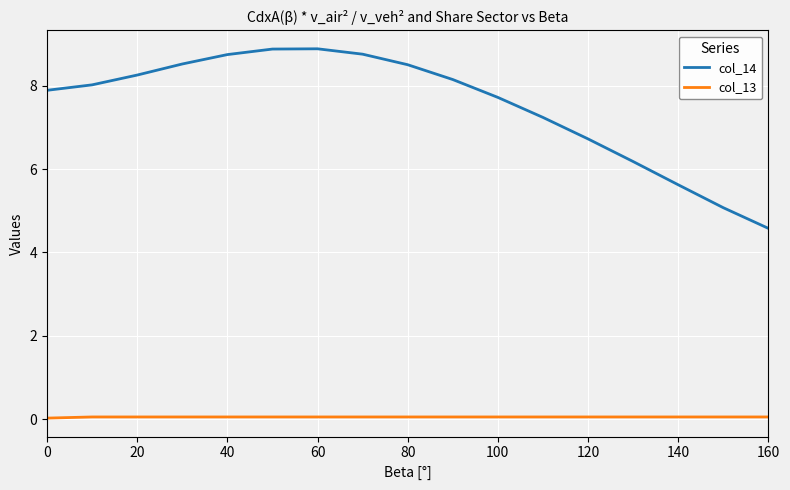

Which series has the largest total across all categories?

col_14